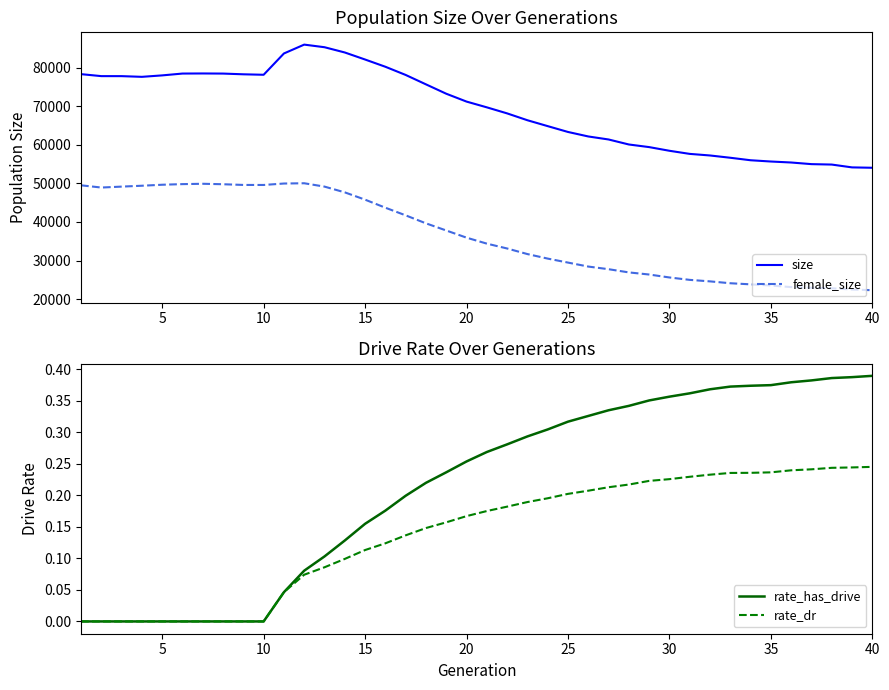

The value of size at 25 is 38749. True or false?

False